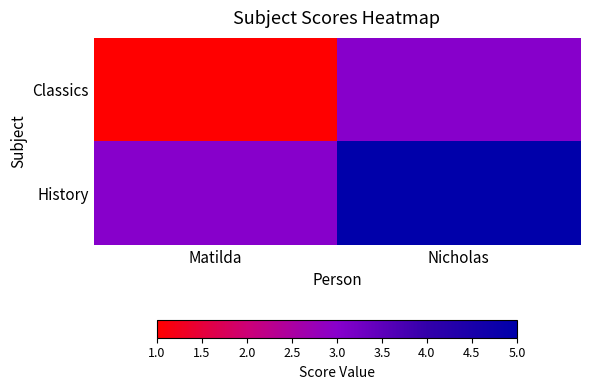

Between Matilda and Nicholas, which series saw the biggest shift?

Classics